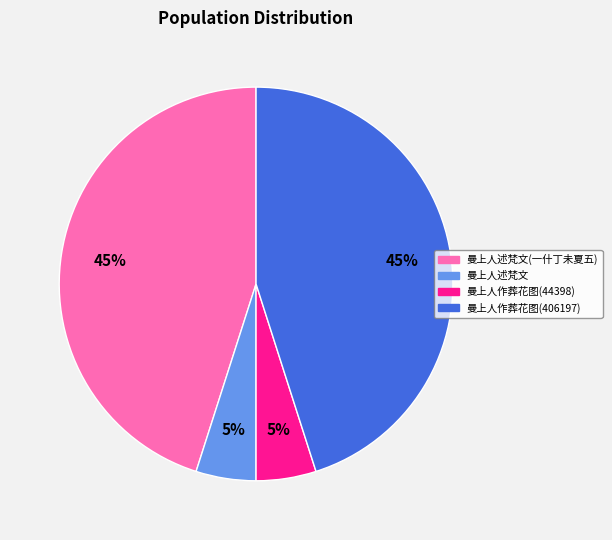

To the nearest percent, what is the average slice percentage?

25%